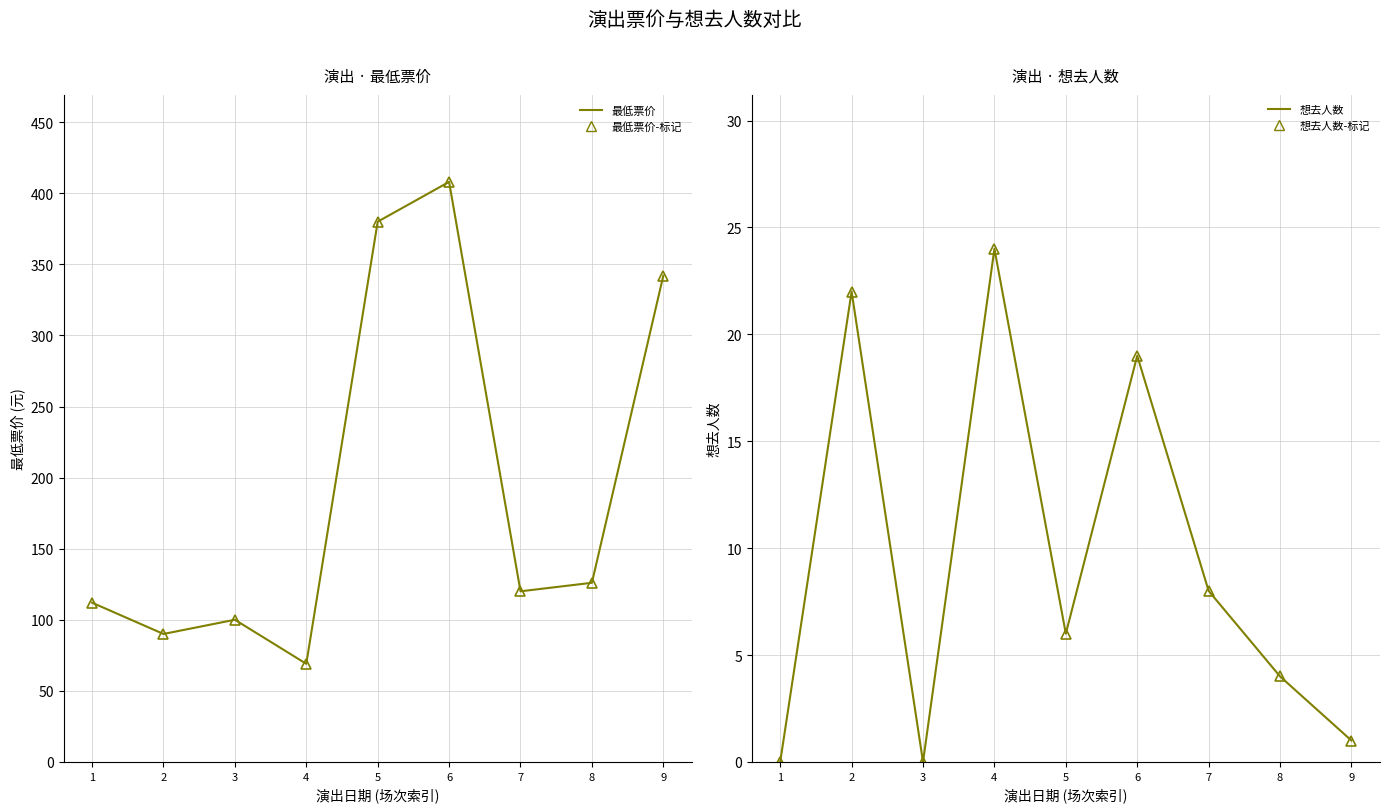

What is the difference between the maximum and second lowest values in the 最低票价 series?

318